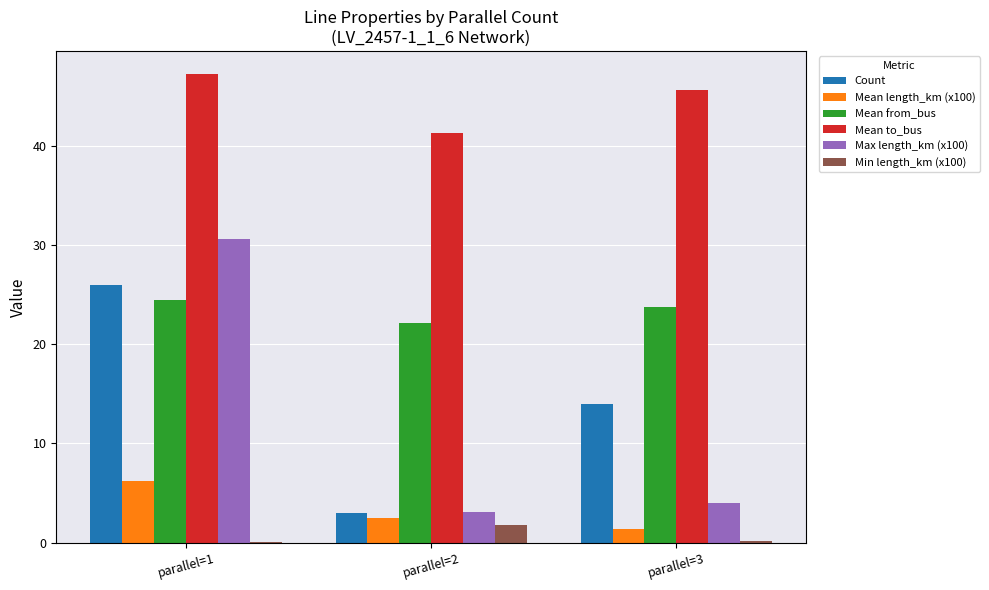

Where is Max length_km (x100) nearest to the value 16?

parallel=3